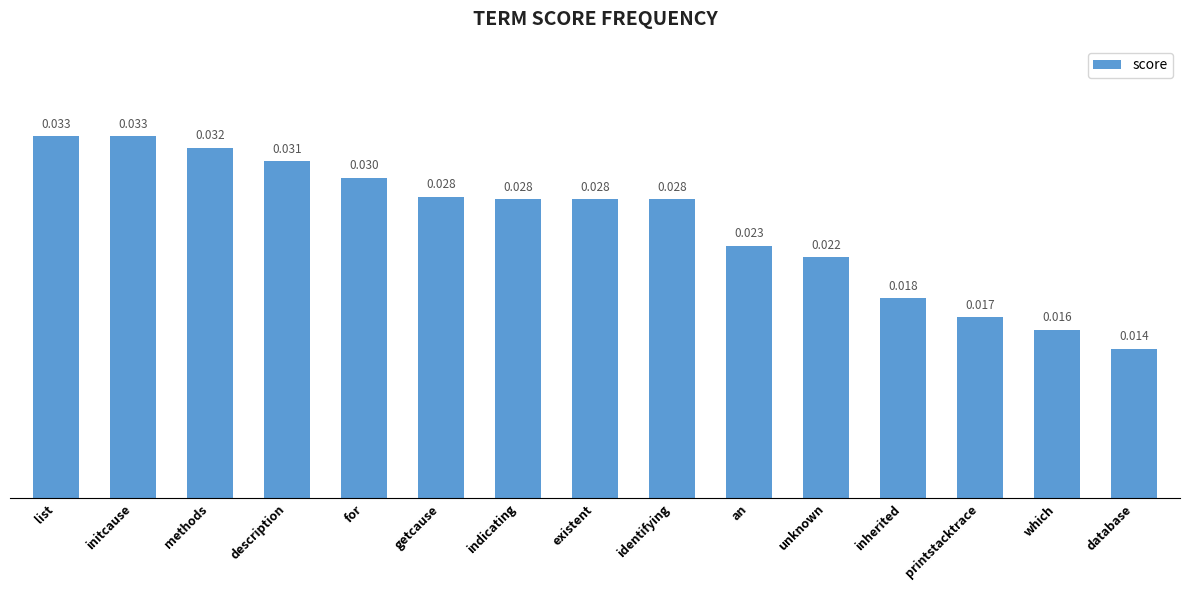

Count the number of data series in this chart.

1